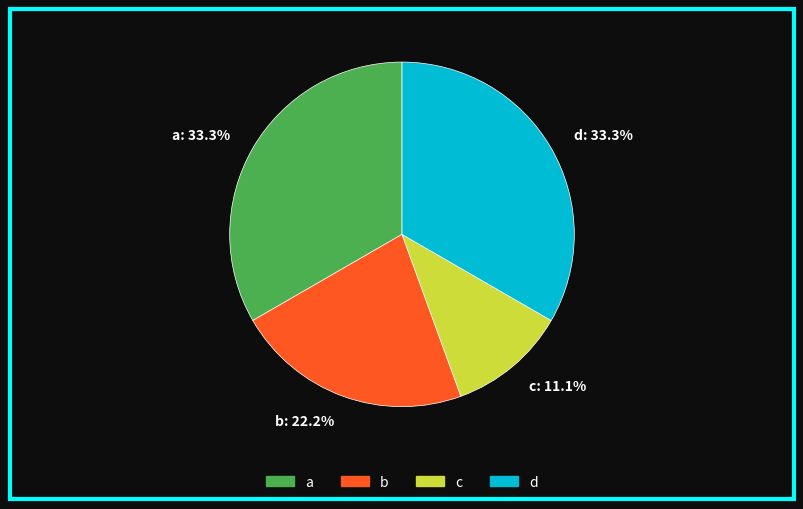

How much of the chart is everything except d?

66.7%